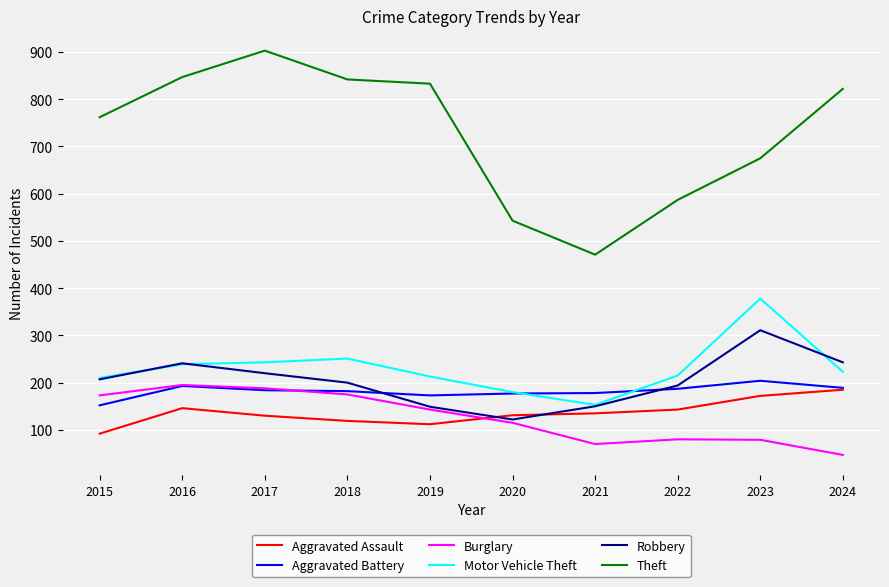

Rank the series by their maximum value, from highest to lowest.

Theft, Motor Vehicle Theft, Robbery, Aggravated Battery, Burglary, Aggravated Assault